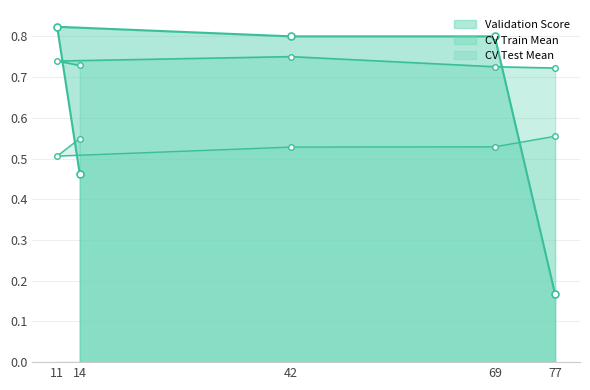

What is the sum of all Validation Score values?

3.1